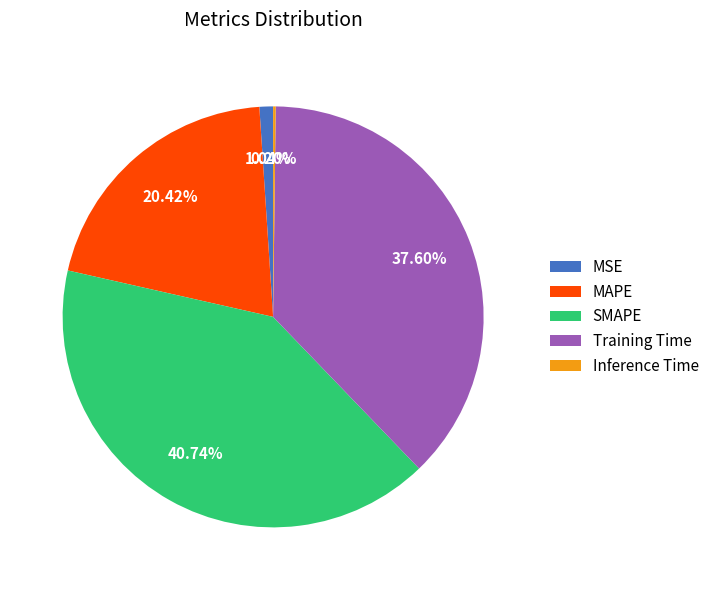

Which slice is the largest?

SMAPE